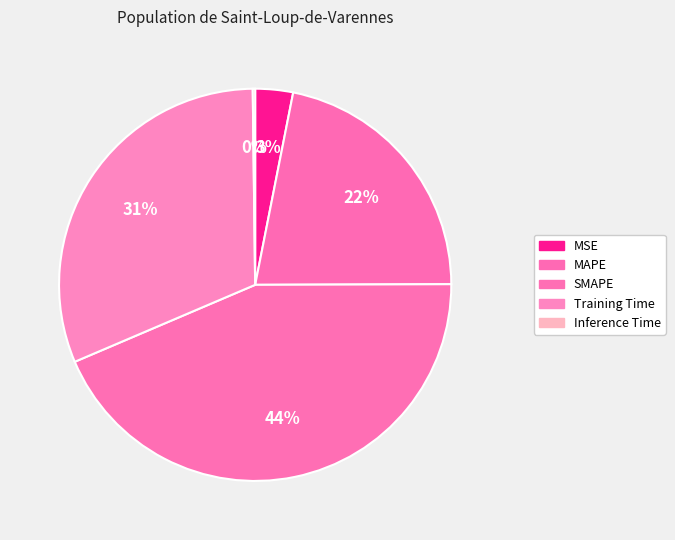

Which category has the biggest portion of the pie?

SMAPE